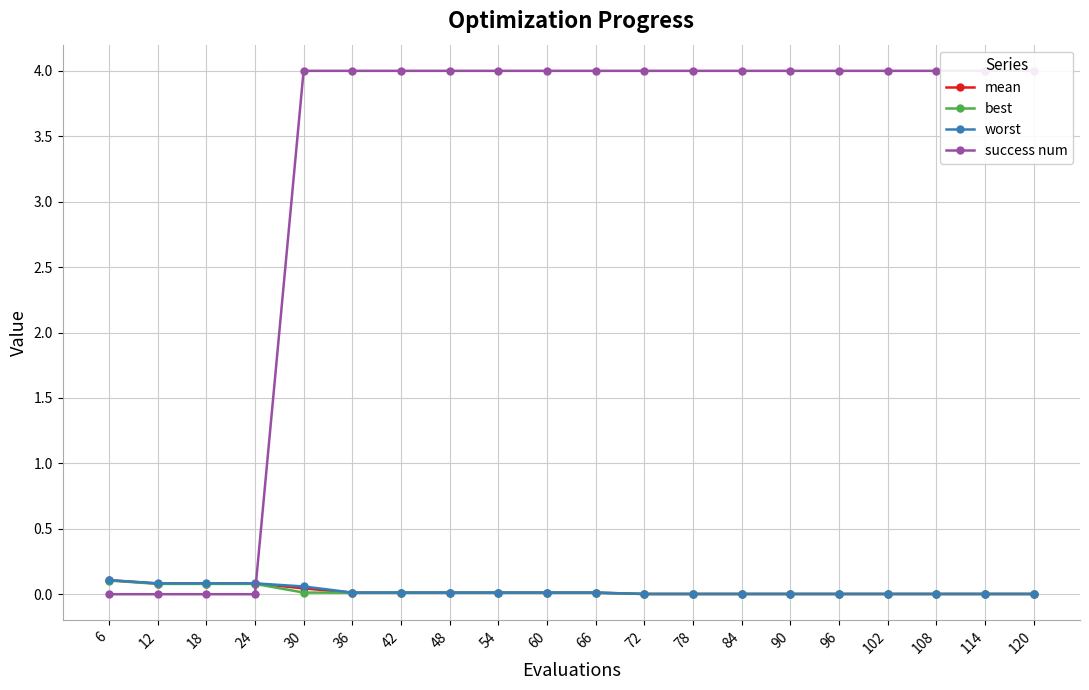

True or false: success num has a value of 5.5 at 120.

False